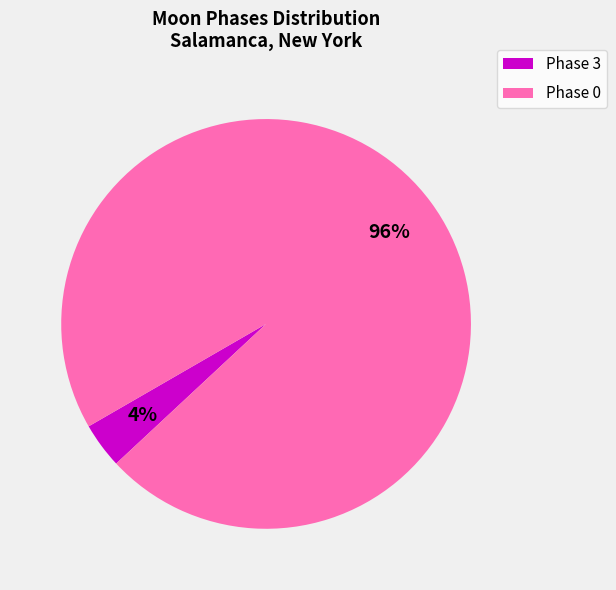

Is there a majority slice in this chart?

Yes